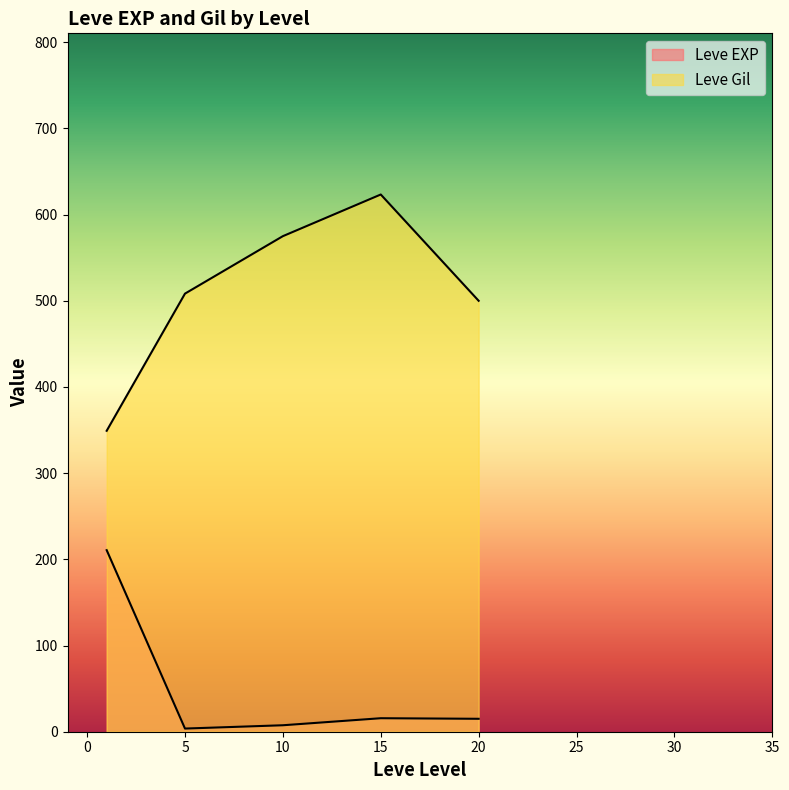

Rank the series at 15 from highest to lowest value.

Leve Gil, Leve EXP